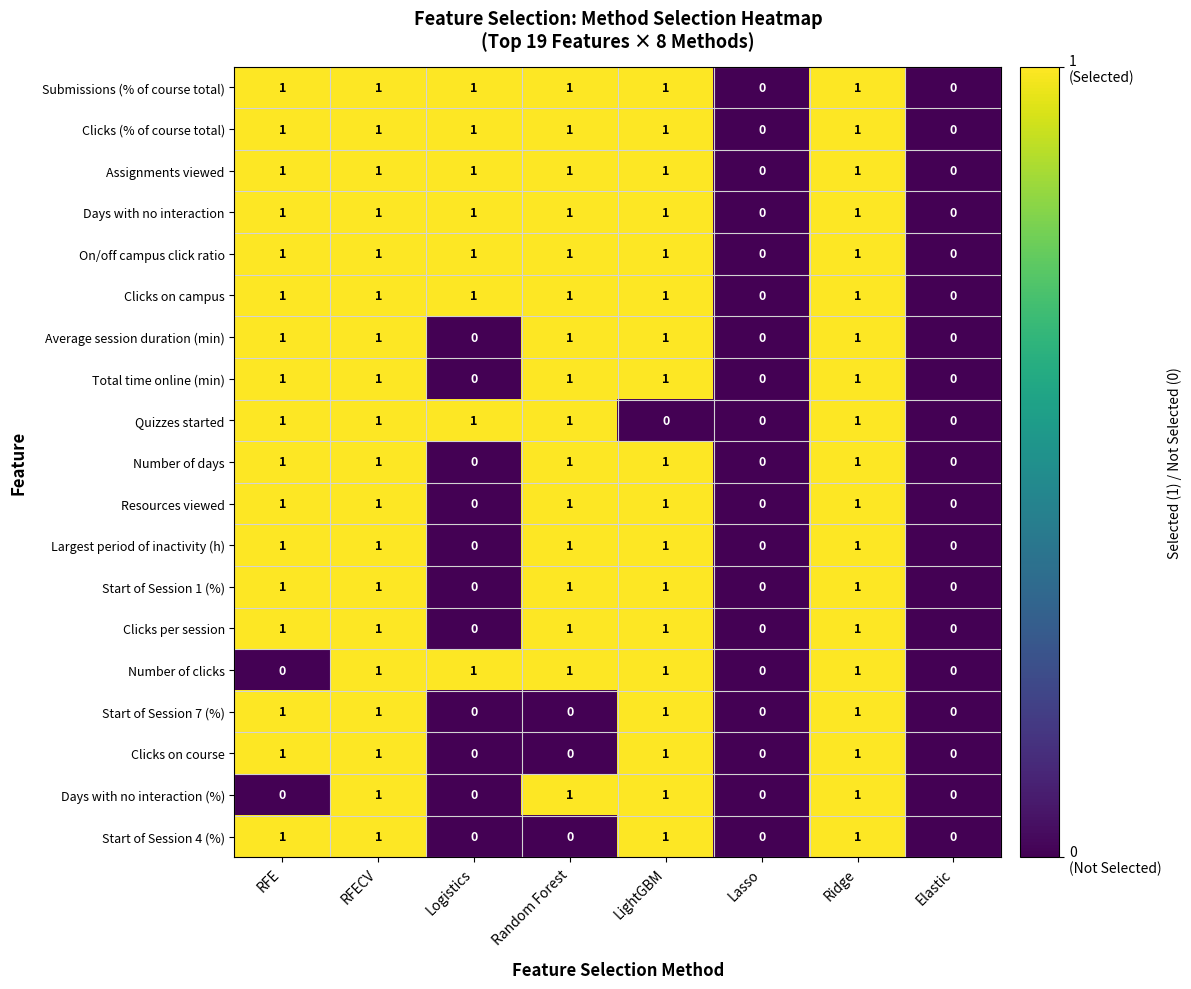

Count the Total time online (min) values in the range 0 to 1.

8